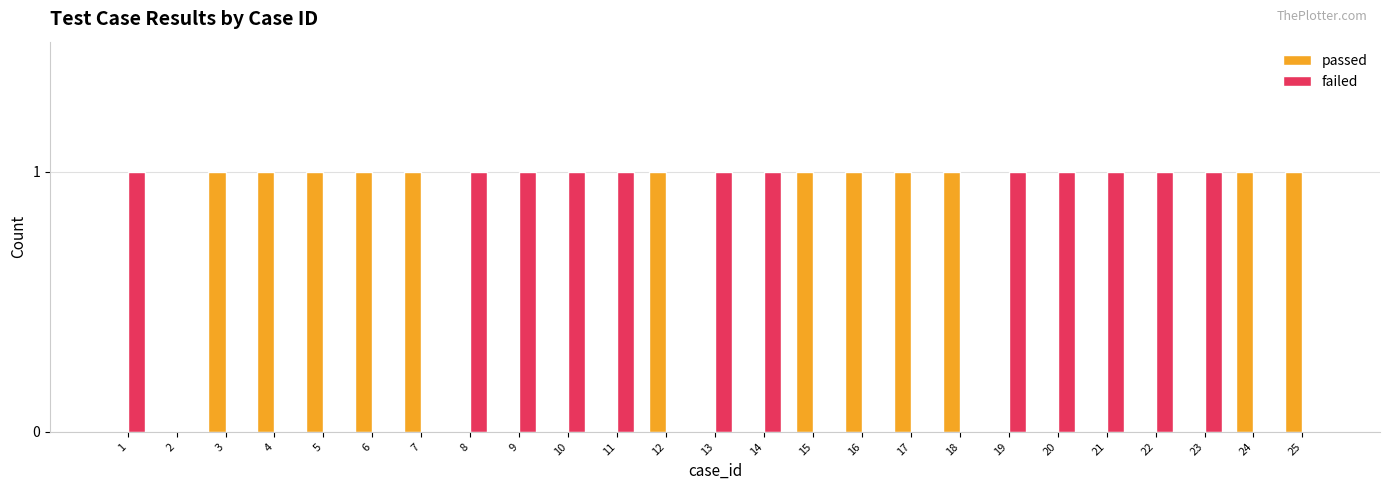

Reading left to right, list all the values displayed in this chart.

passed: 0	0	1	1	1	1	1	0	0	0	0	1	0	0	1	1	1	1	0	0	0	0	0	1	1
failed: 1	0	0	0	0	0	0	1	1	1	1	0	1	1	0	0	0	0	1	1	1	1	1	0	0